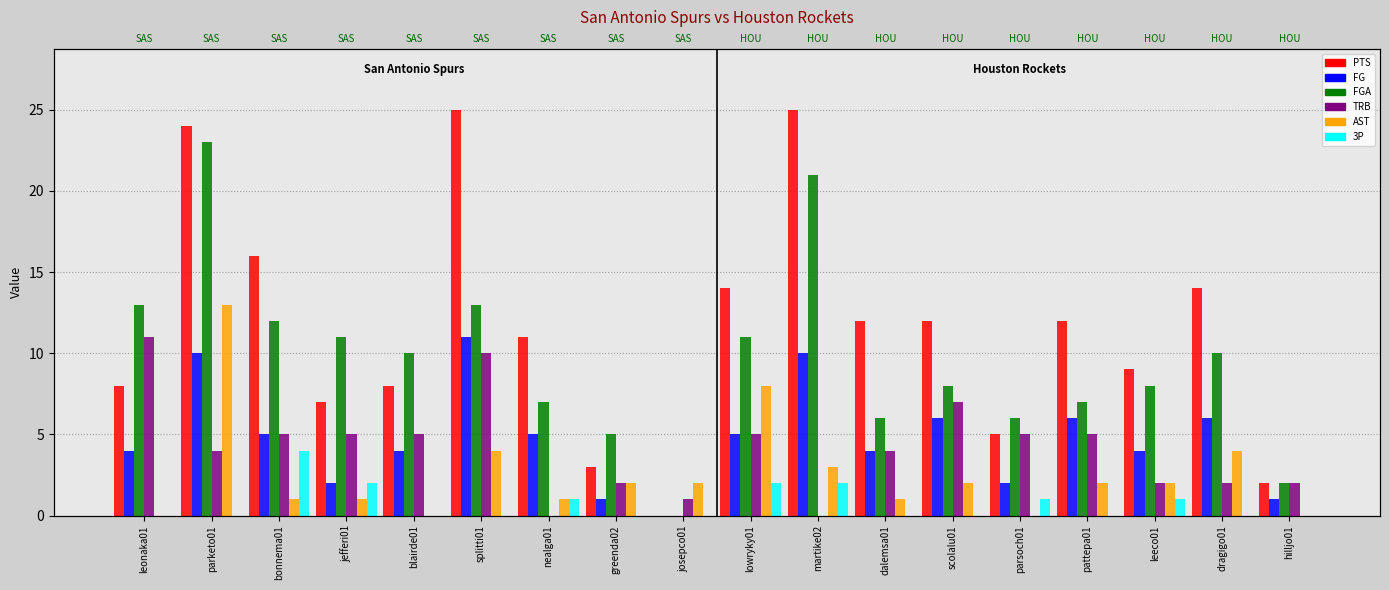

What is the difference between the second highest and second lowest values in the FGA series?

19